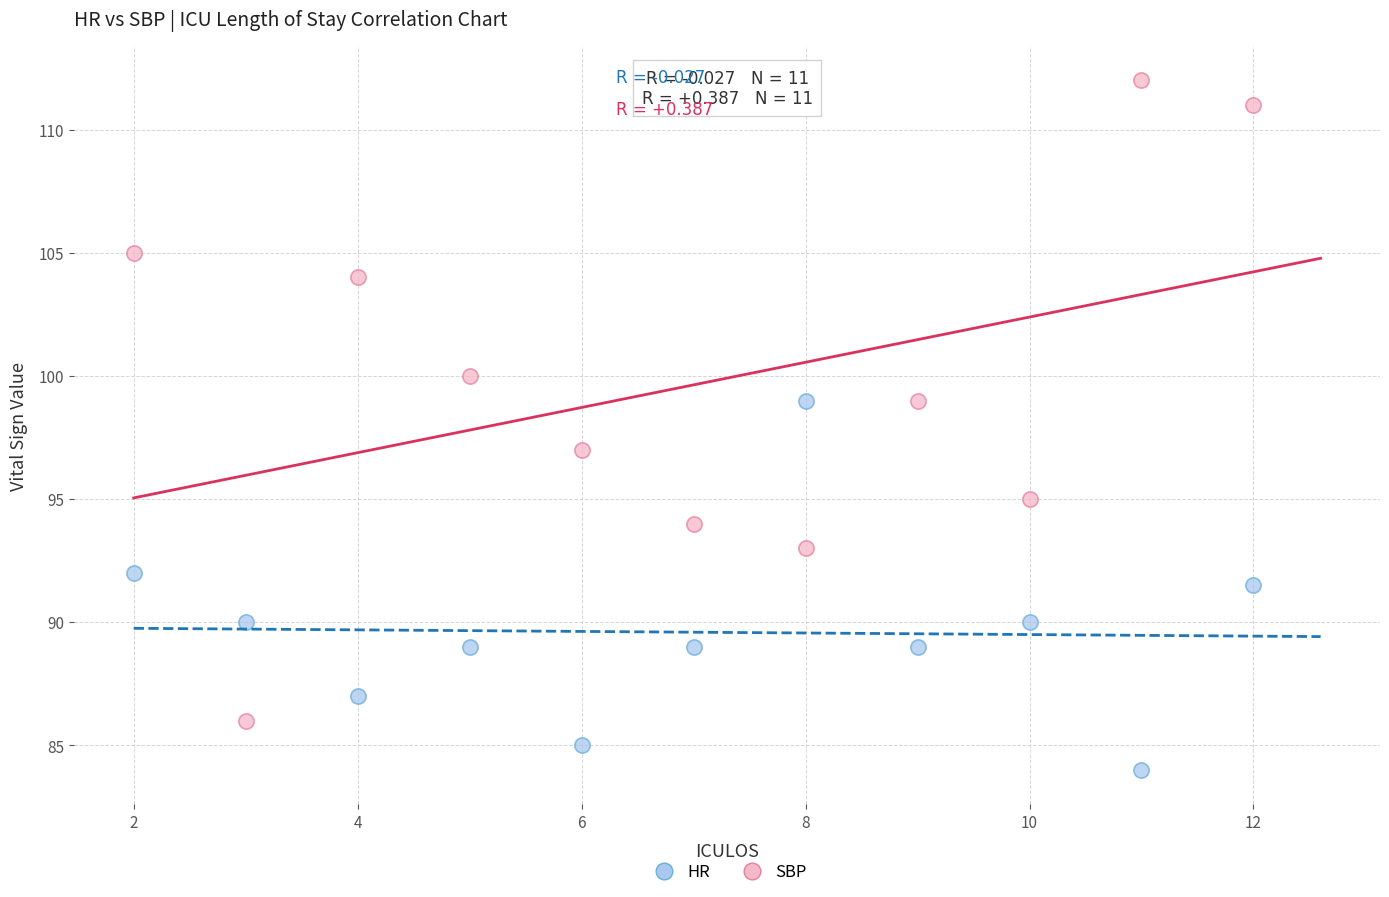

Across all data points, what is the range of Y values (max minus min)?

28.0